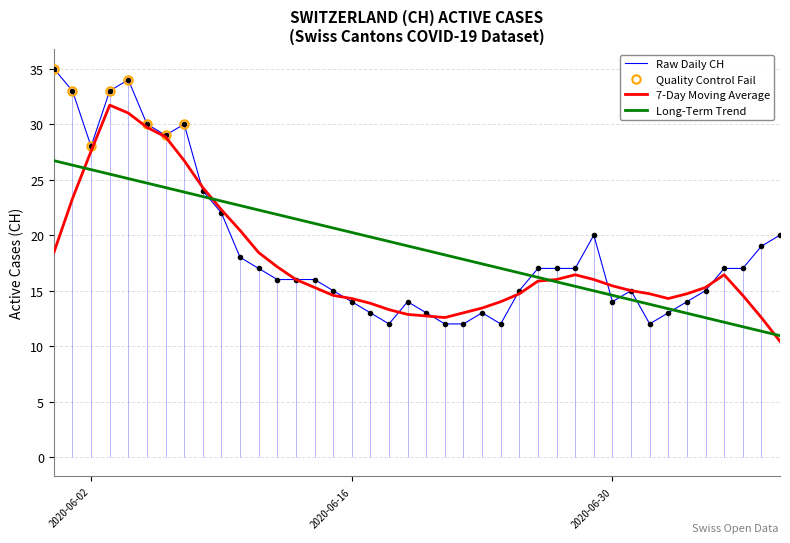

True or false: Long-Term Trend has a value of 32.8 at 2020-06-16.

False